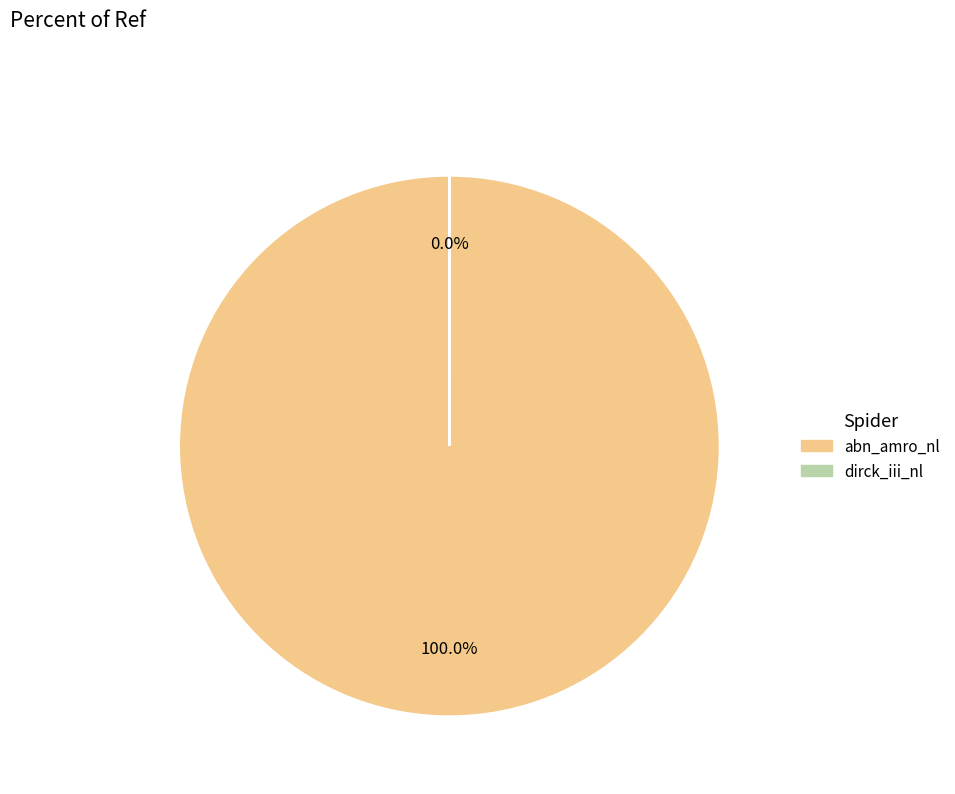

To the nearest percent, what portion does abn_amro_nl represent?

100%